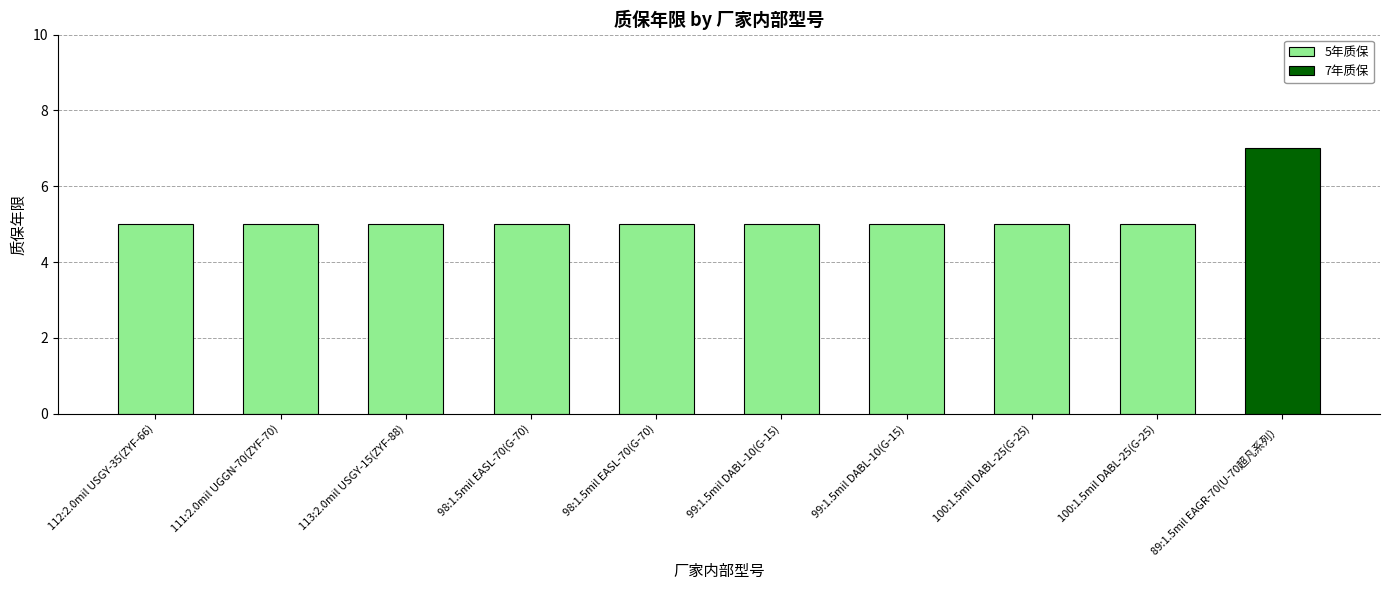

What is the greatest value displayed?

7